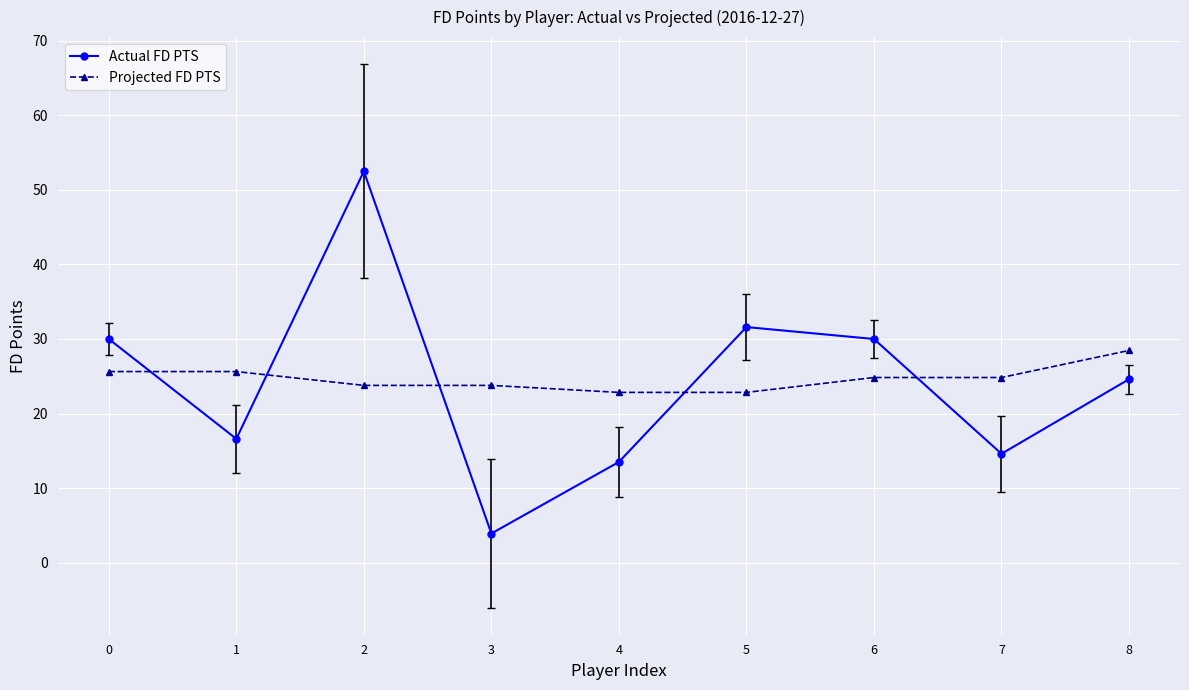

What is the total value across all series at 4?

36.3